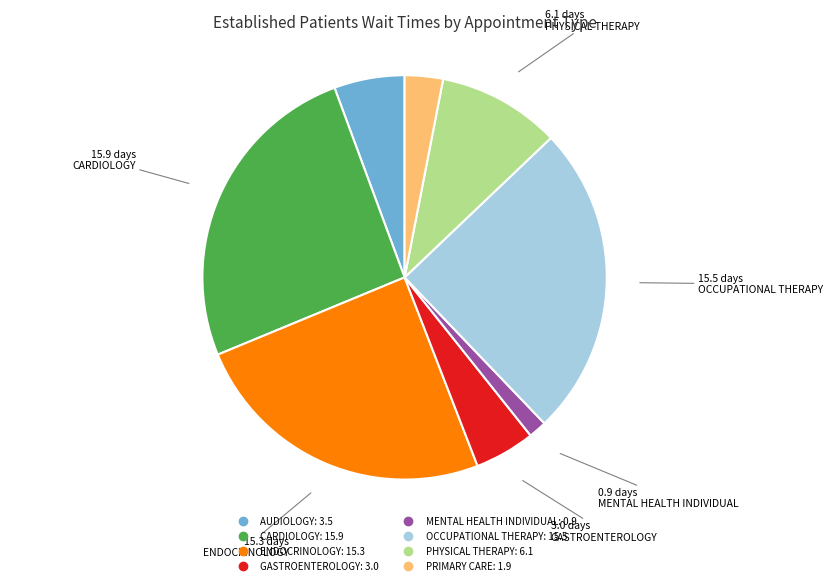

Which category has the smallest portion of the pie?

MENTAL HEALTH INDIVIDUAL